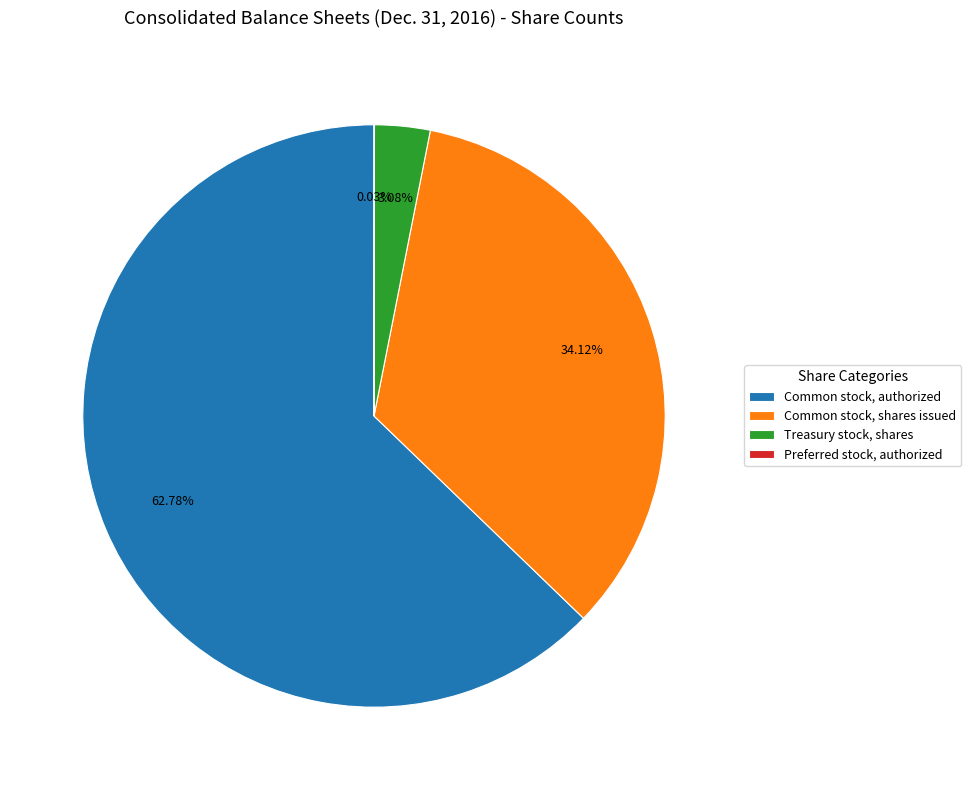

Which has a higher value, Treasury stock, shares or Common stock, shares issued?

Common stock, shares issued